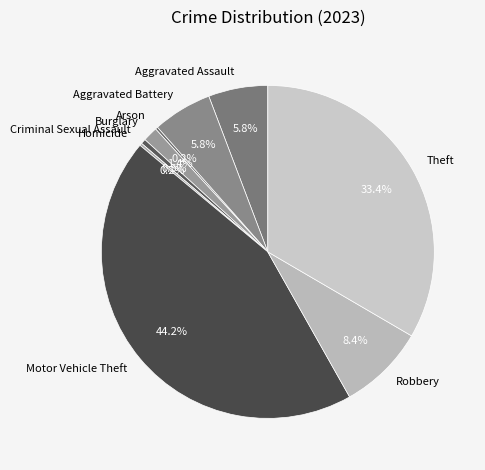

Does any single category account for the majority?

No